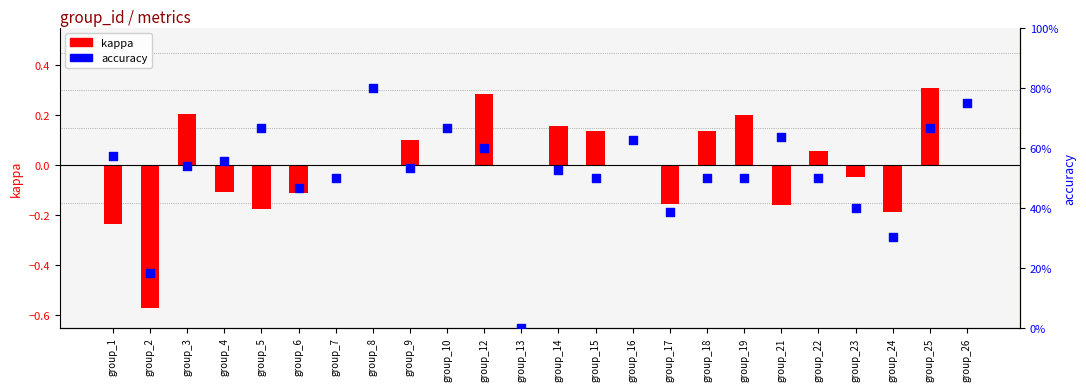

Which series has the largest Y range (max minus min)?

kappa